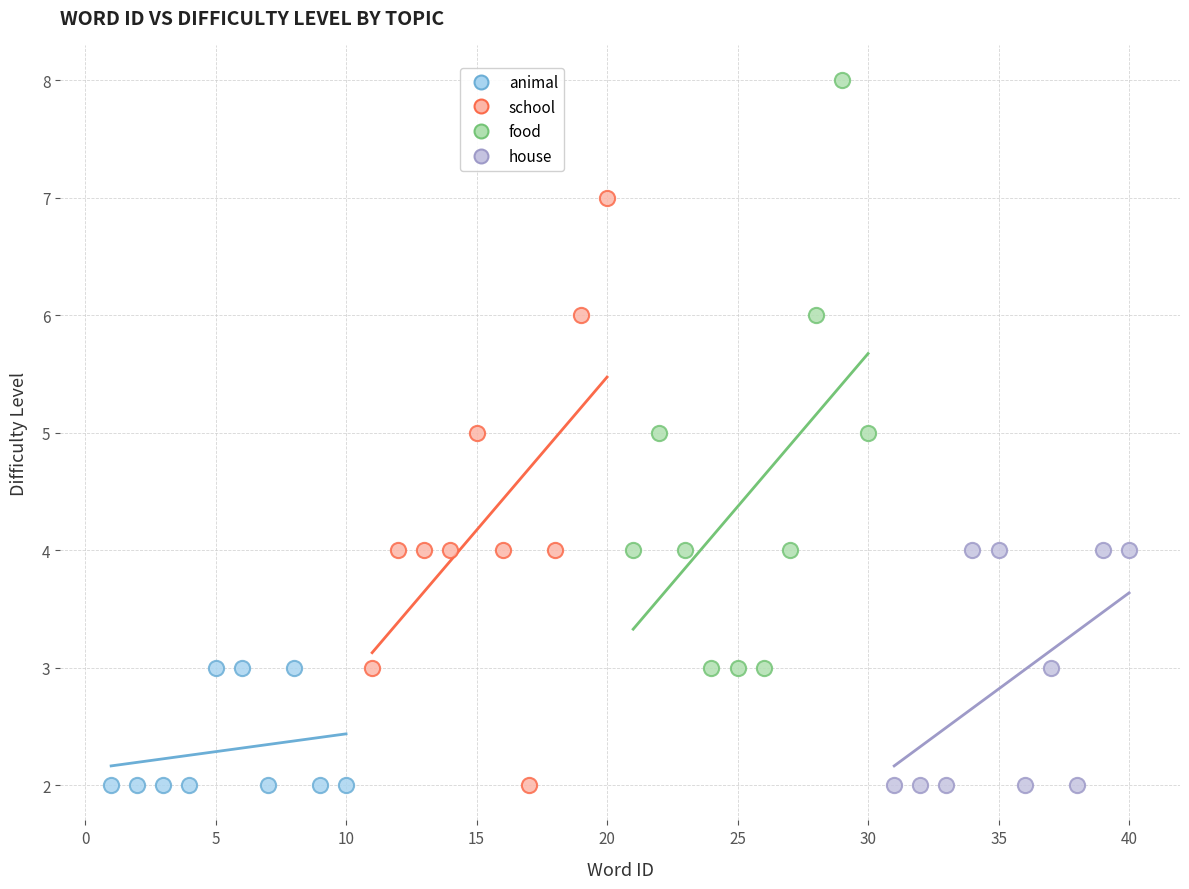

What are all the series names shown in the legend?

animal, school, food, house